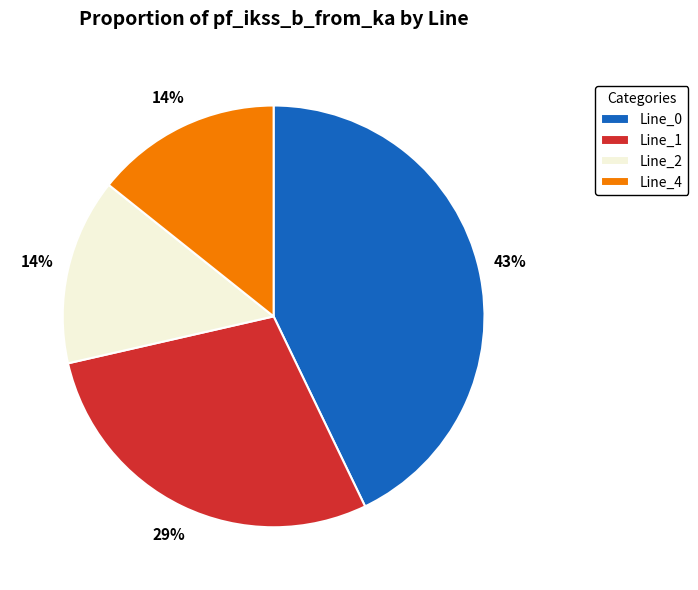

How many slices are in this pie chart?

4